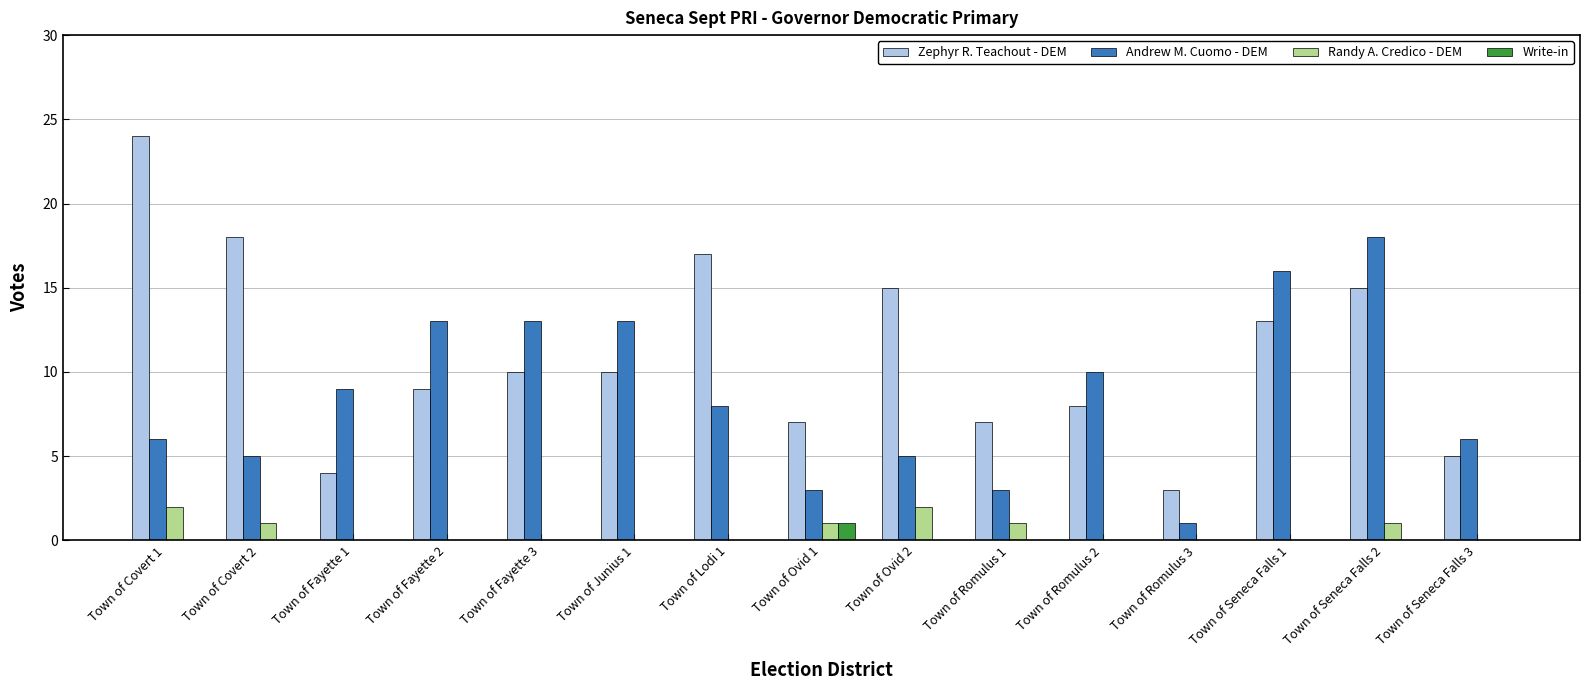

Is it true that Zephyr R. Teachout - DEM equals 15 at Town of Covert 1?

False